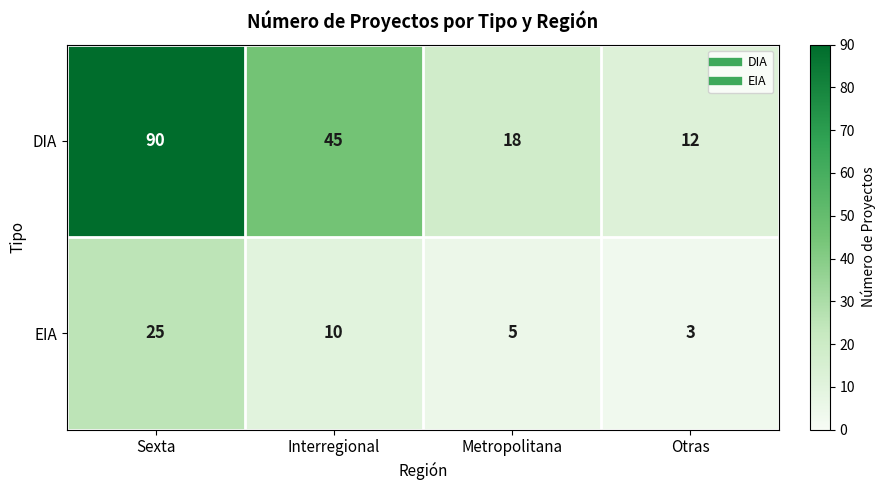

Reading right to left, what are all the values shown in this chart?

DIA: Otras=12	Metropolitana=18	Interregional=45	Sexta=90
EIA: Otras=3	Metropolitana=5	Interregional=10	Sexta=25